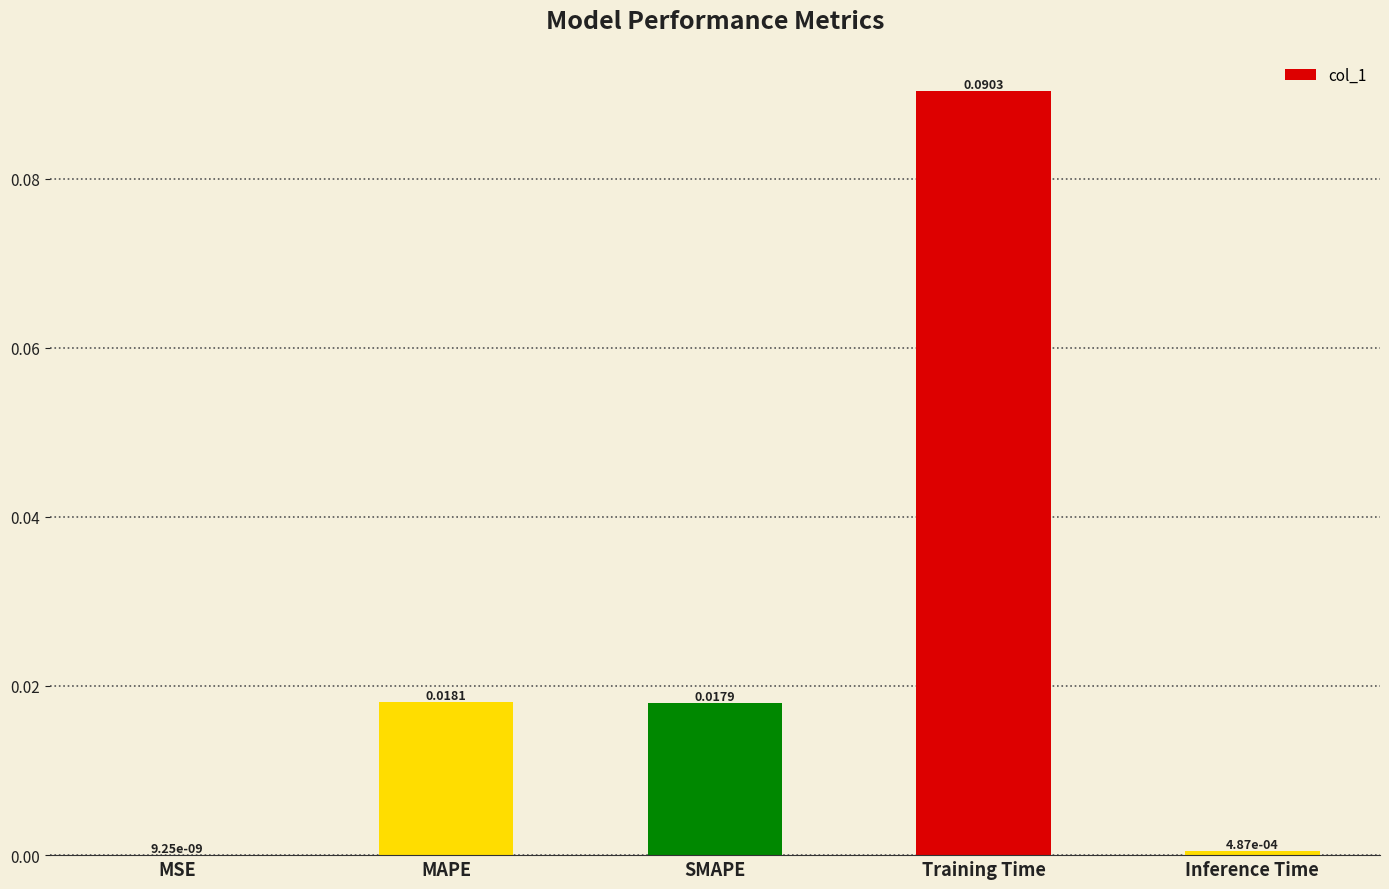

Where is the data nearest to the value 0?

MSE